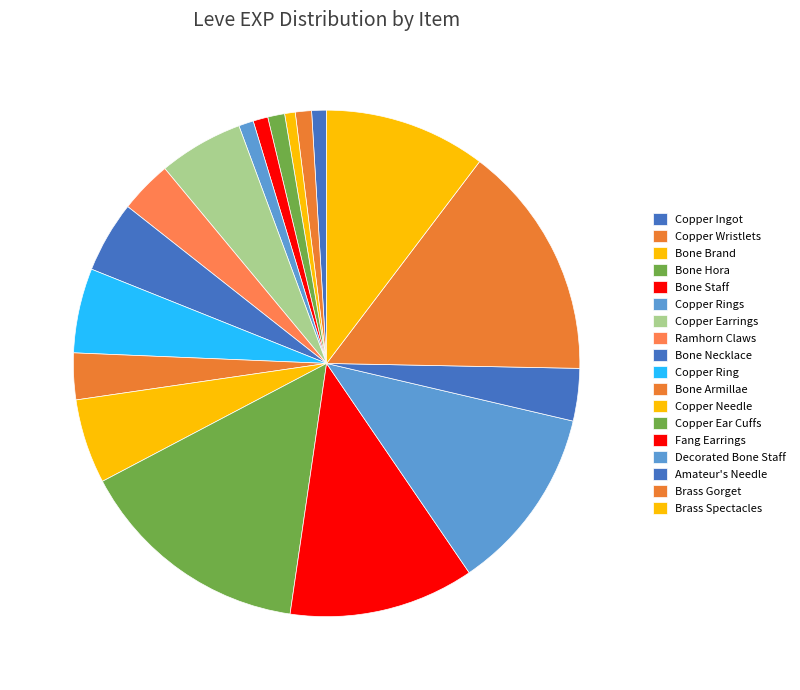

Which category has the biggest portion of the pie?

Copper Ear Cuffs